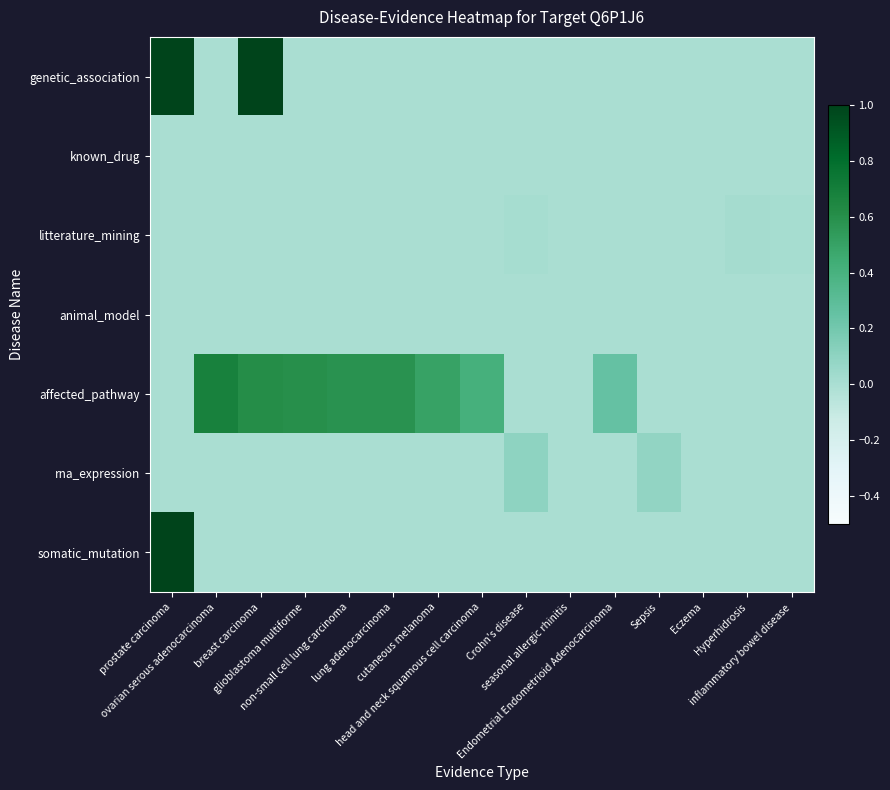

Which series has the widest spread of values?

genetic_association